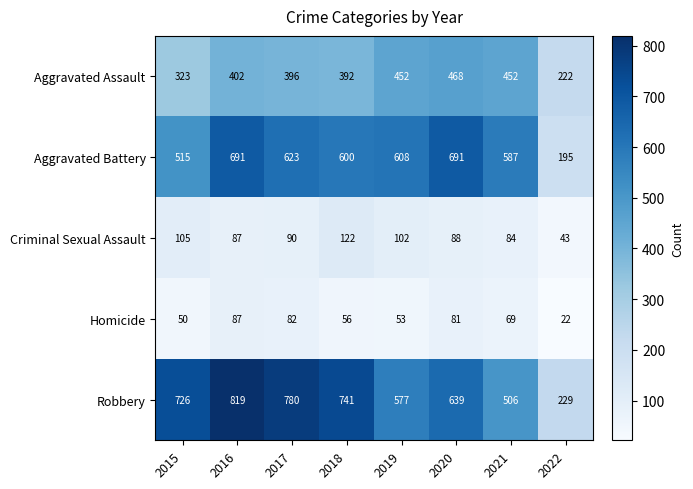

What is the total value across all series at 2020?

1967